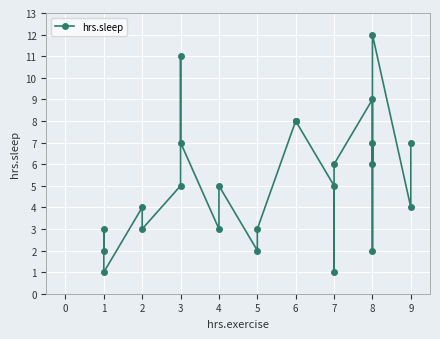

What is the smallest value displayed?

1